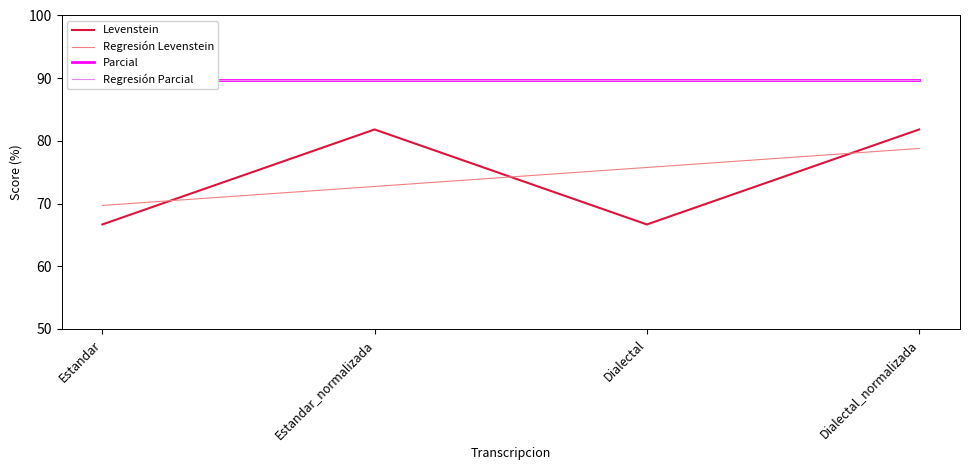

True or false: Regresión Parcial and Levenstein intersect in this chart.

False